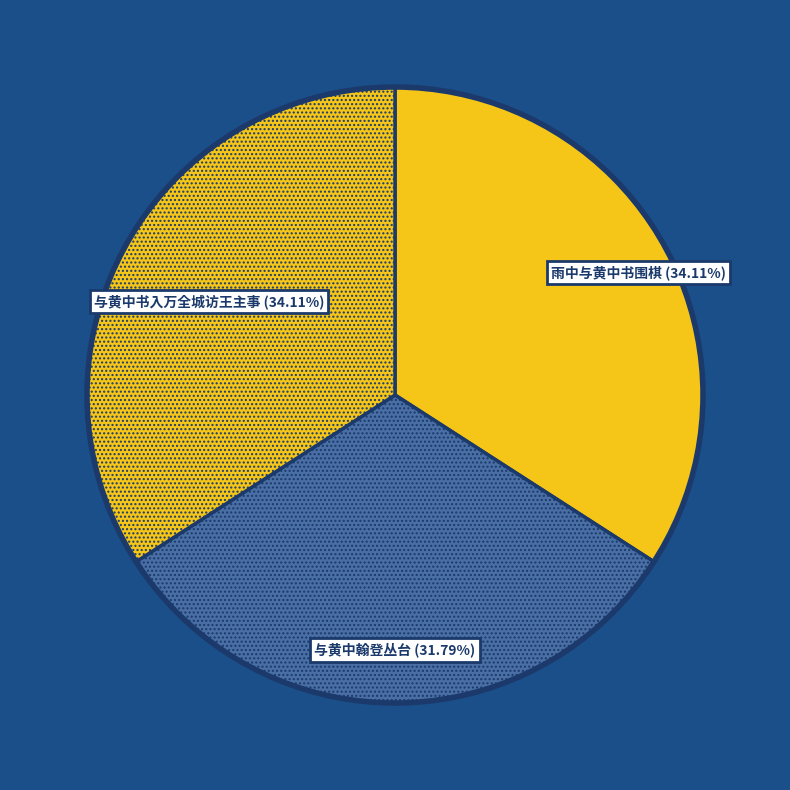

To the nearest percent, what percentage of the pie is 与黄中书入万全城访王主事?

34%